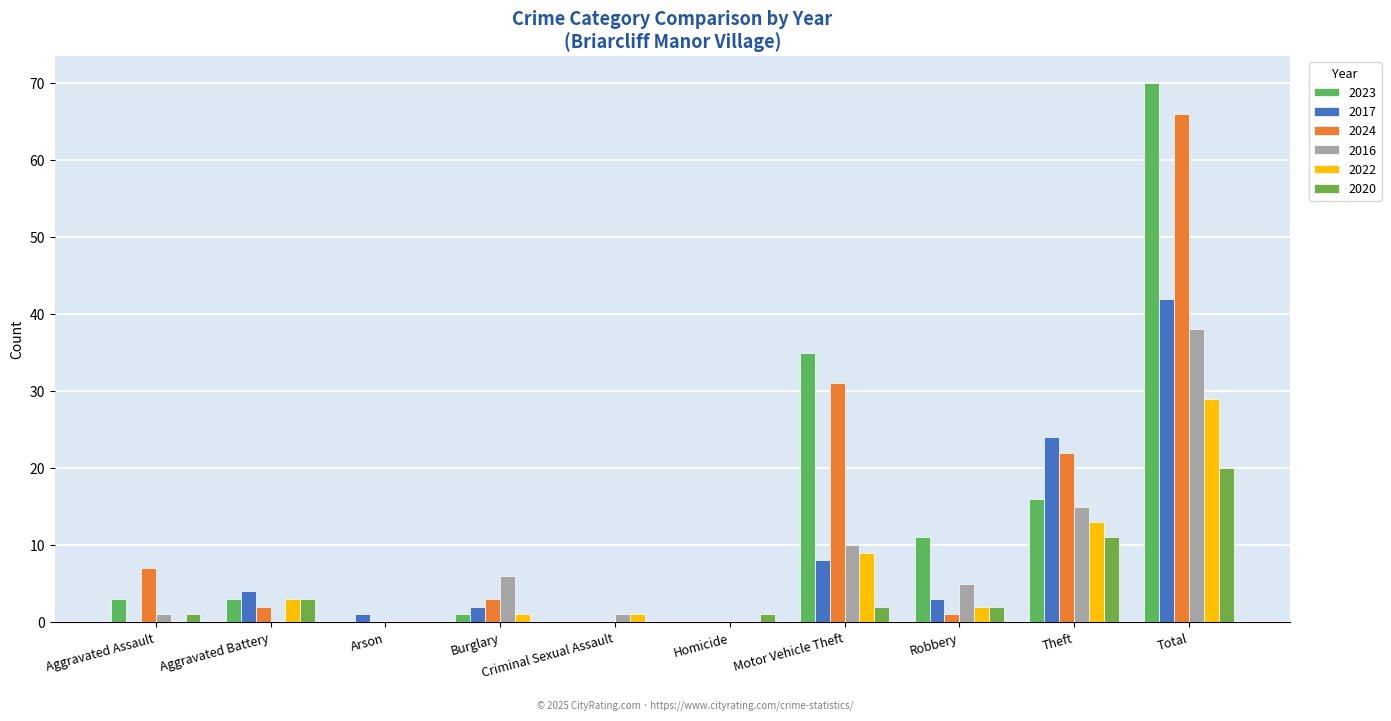

At which category is the sum across all series the highest?

Total